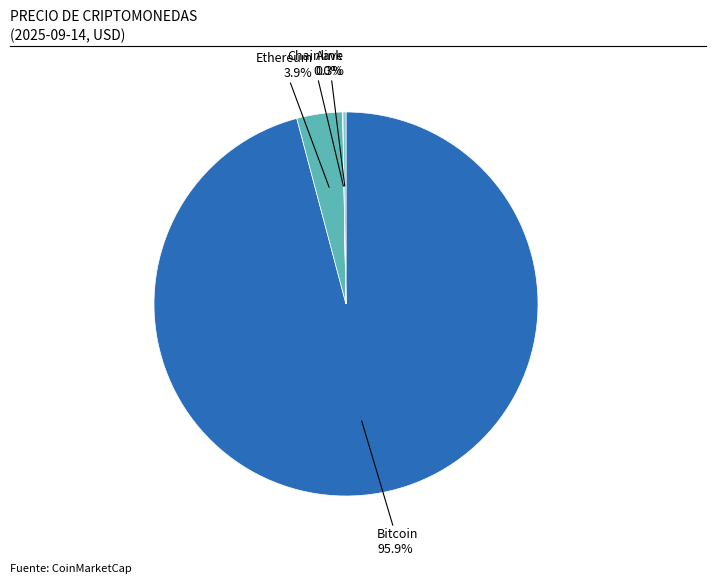

Does any single category account for the majority?

Yes